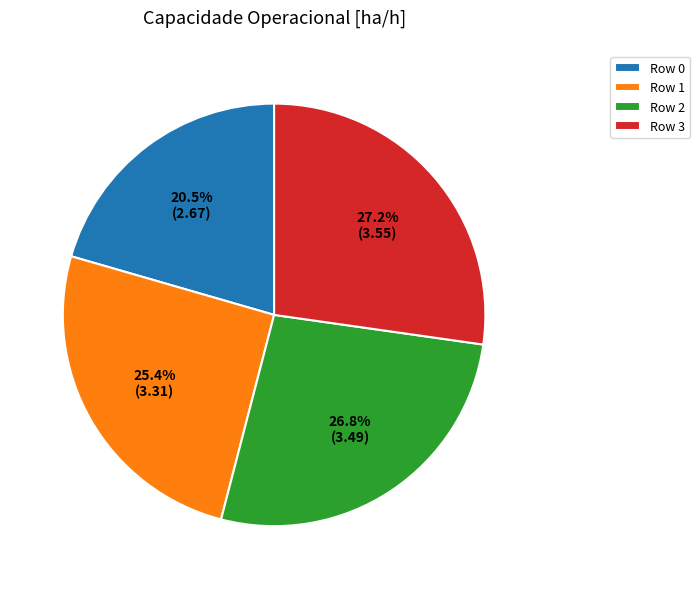

How many slices are in this pie chart?

4